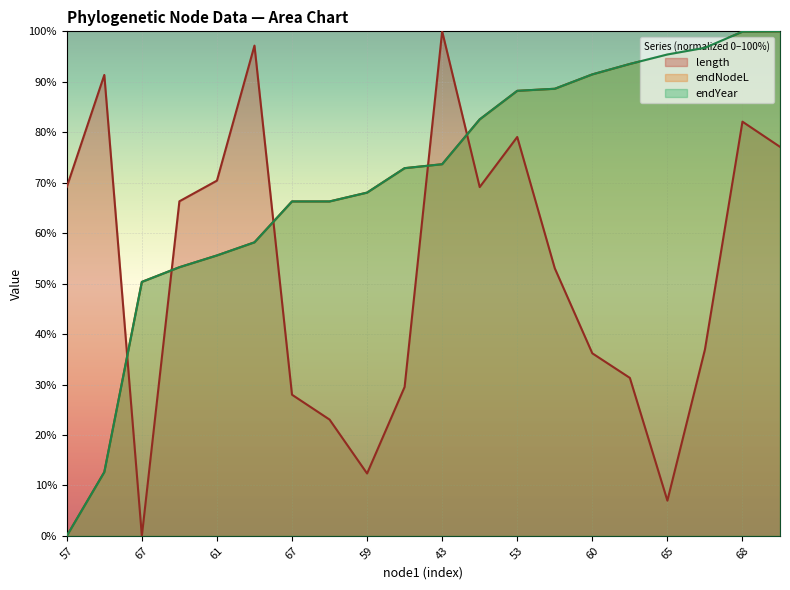

What is the sum of all length values?

1059.2